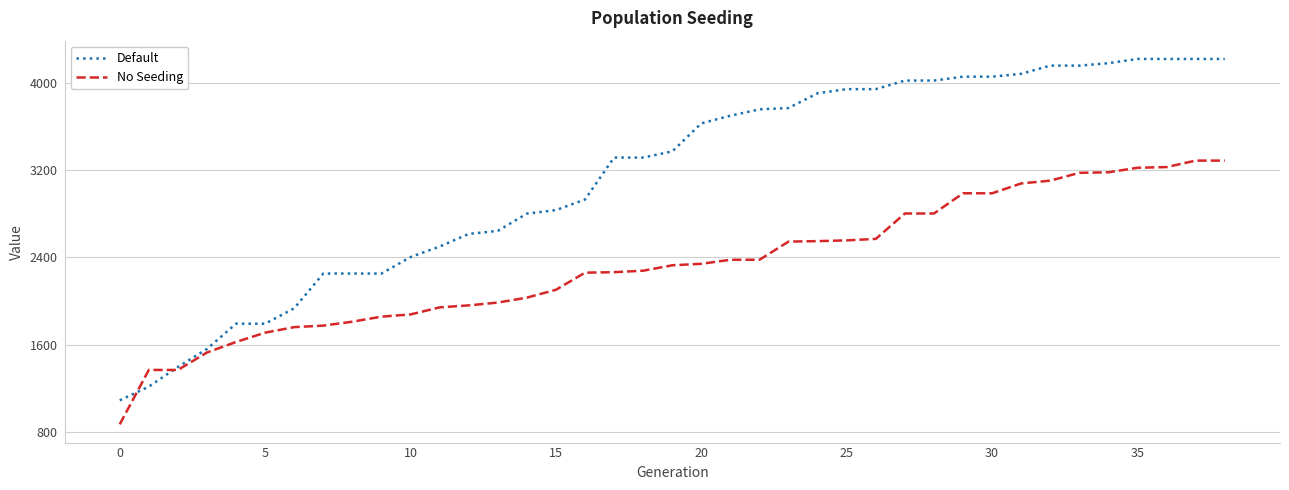

Rank the series by their average value, from highest to lowest.

Default, No Seeding